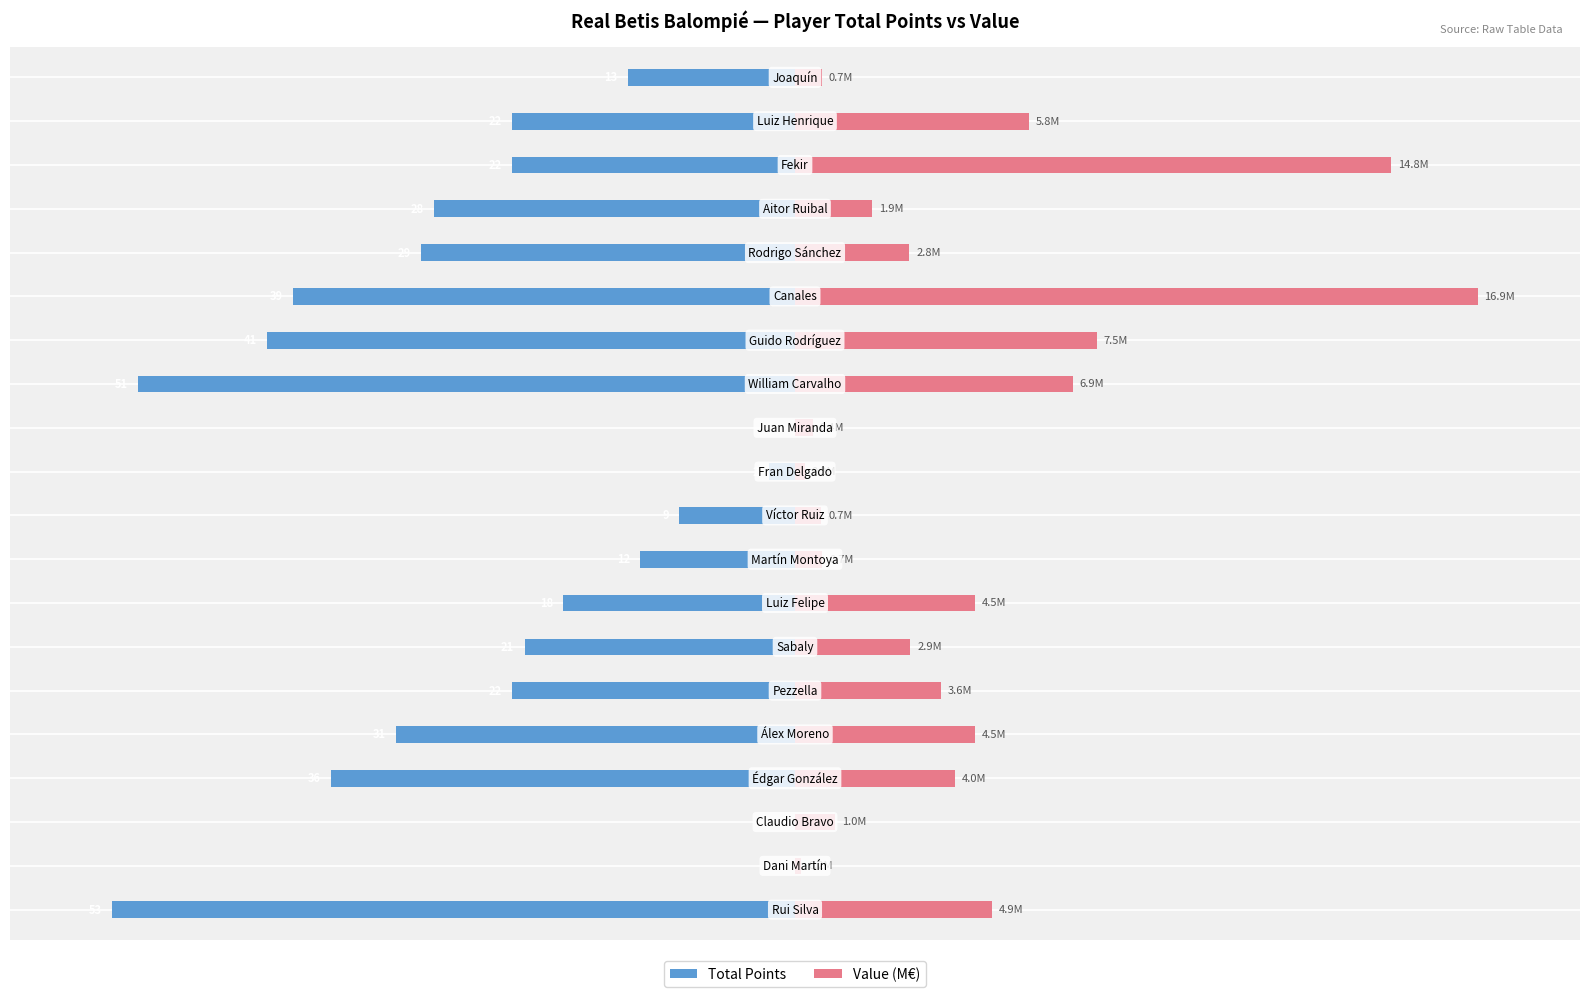

Count the number of categories in the chart.

20